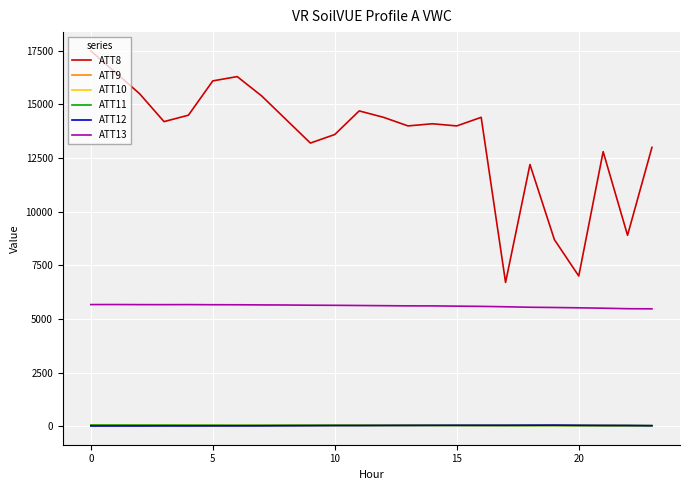

Which series has the largest total across all categories?

ATT8